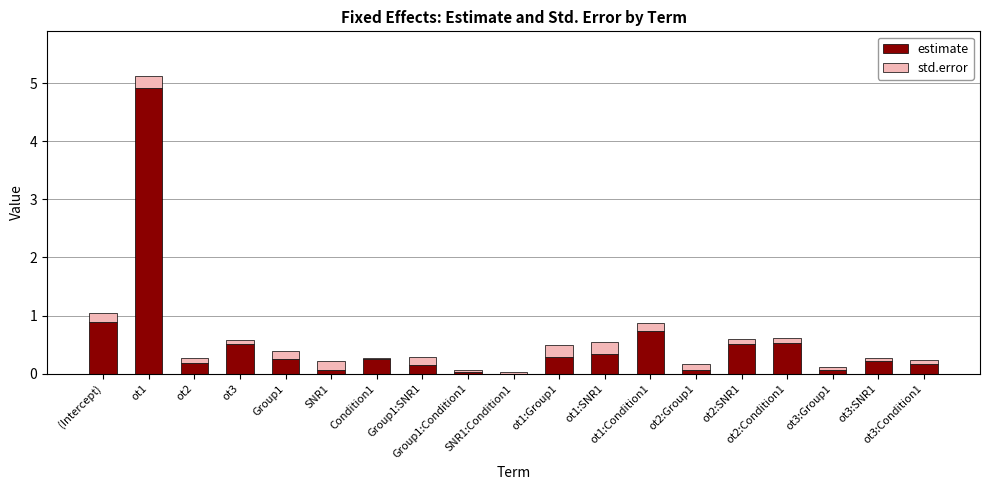

At which category is the sum across all series the highest?

ot1